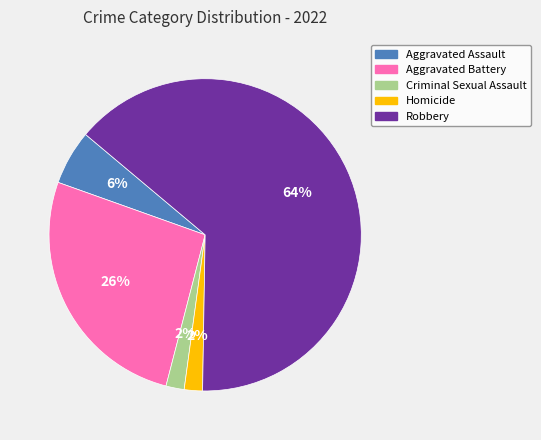

To the nearest percent, what is the average slice percentage?

20%